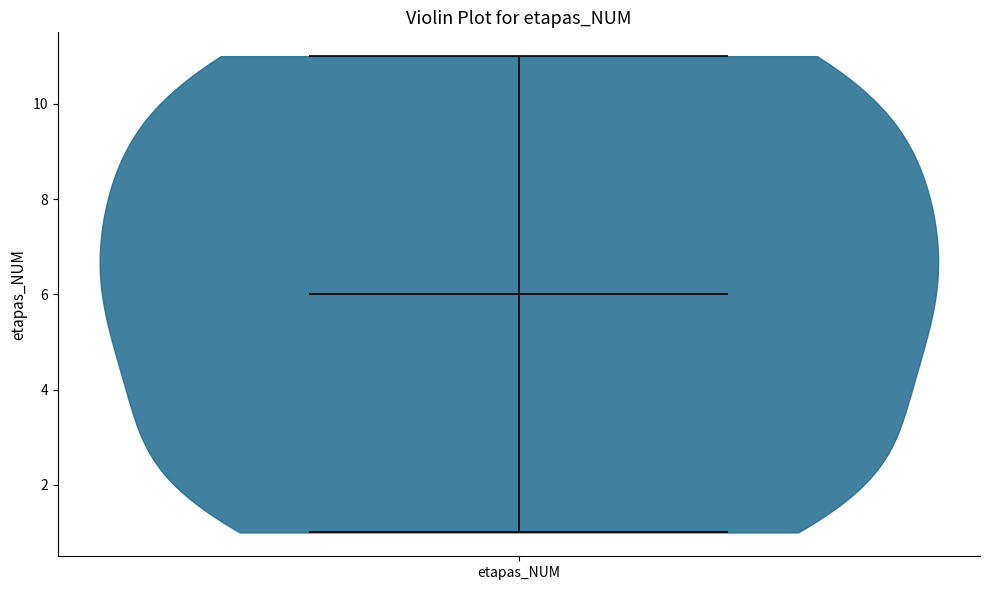

Read this violin plot against the y-axis: where its median line is, and the lowest and highest points the violin reaches. The values are not printed on the chart, so give them approximately, as read against the axis.

median line 6, lowest point 1, highest point 11